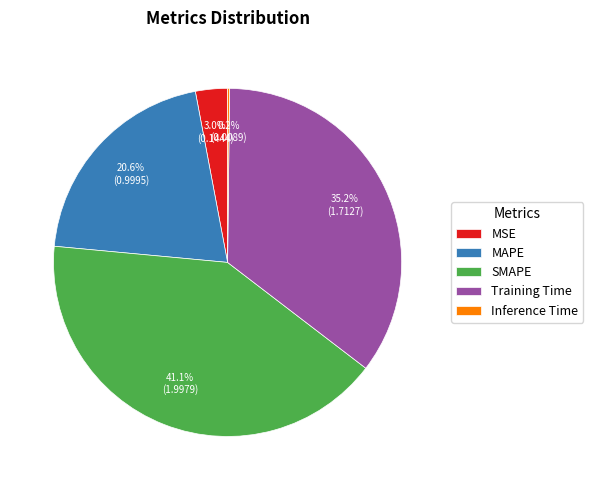

What percentage do Training Time and MSE together represent?

38.2%